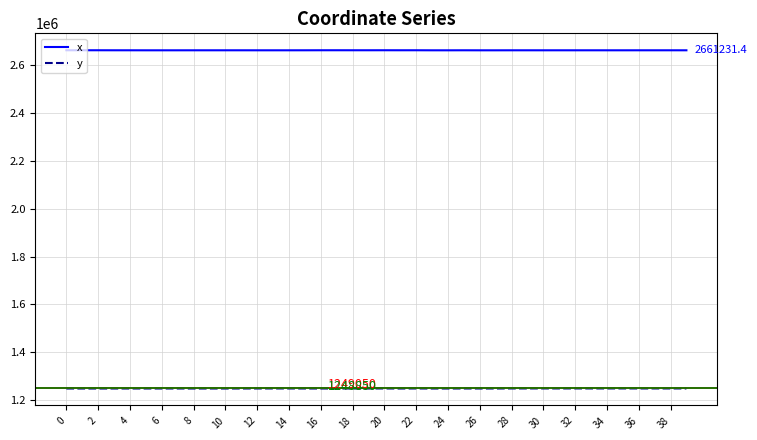

List the series in order of their overall mean, lowest first.

y, x